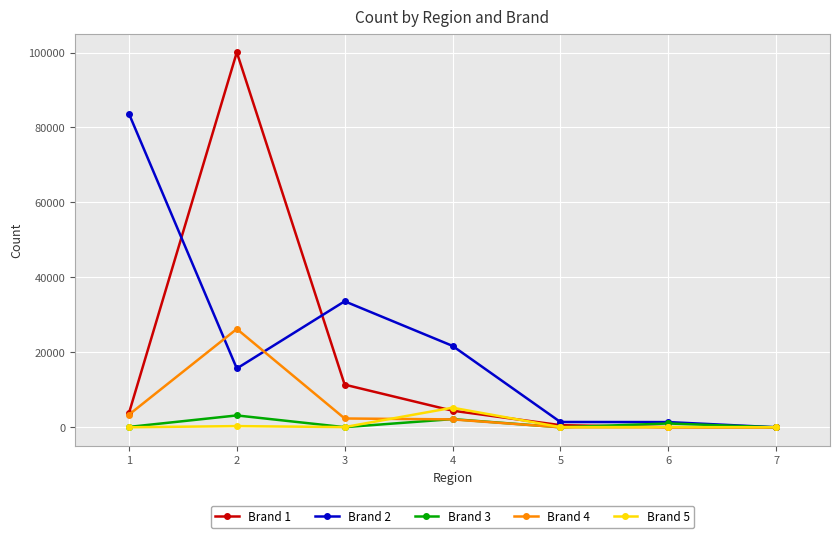

What is the total value across all series at 1?

90915